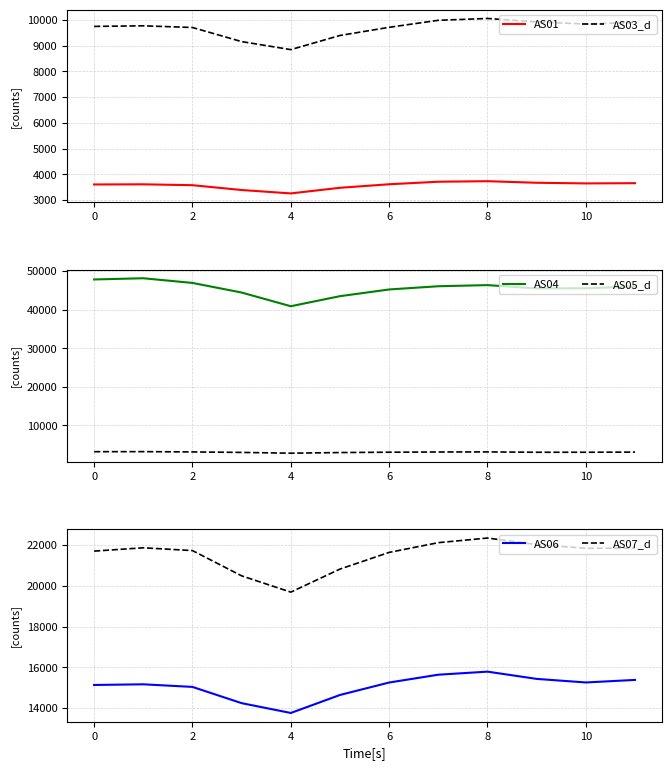

In AS05_d, how many points are higher than both neighbors (excluding endpoints)?

2